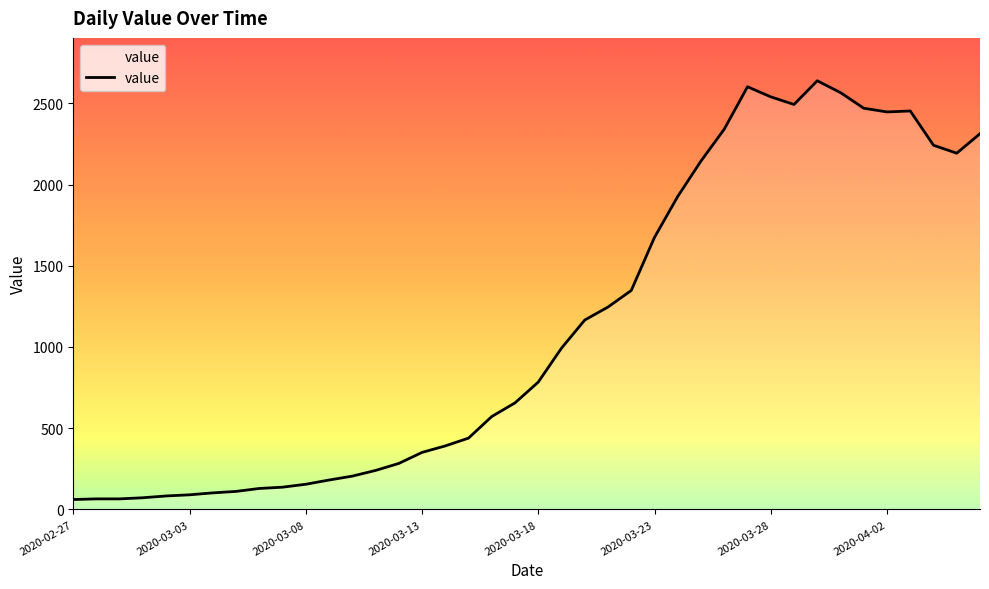

How many series are shown in this chart?

1